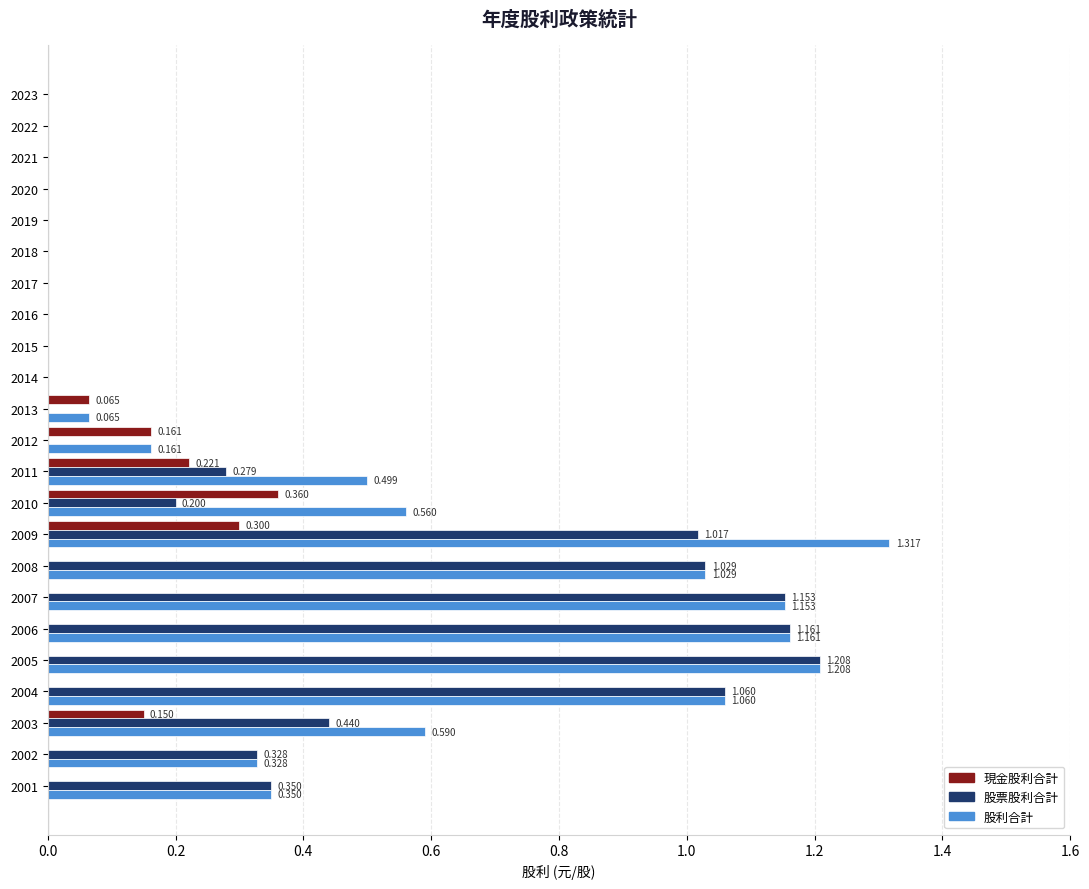

Is the value of 股票股利合計 at 2009 greater than the value of 現金股利合計 at 2006?

Yes